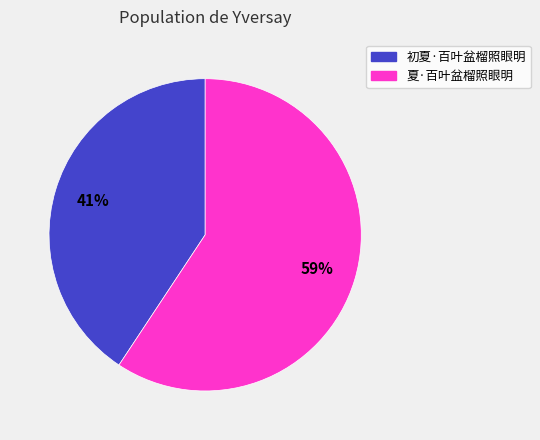

Which has a higher value, 初夏·百叶盆榴照眼明 or 夏·百叶盆榴照眼明?

夏·百叶盆榴照眼明